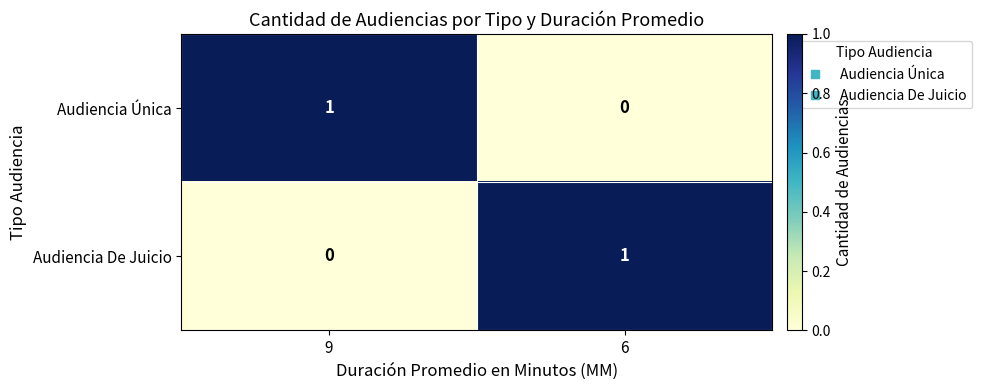

Which category has the lowest value in the Audiencia De Juicio series?

9